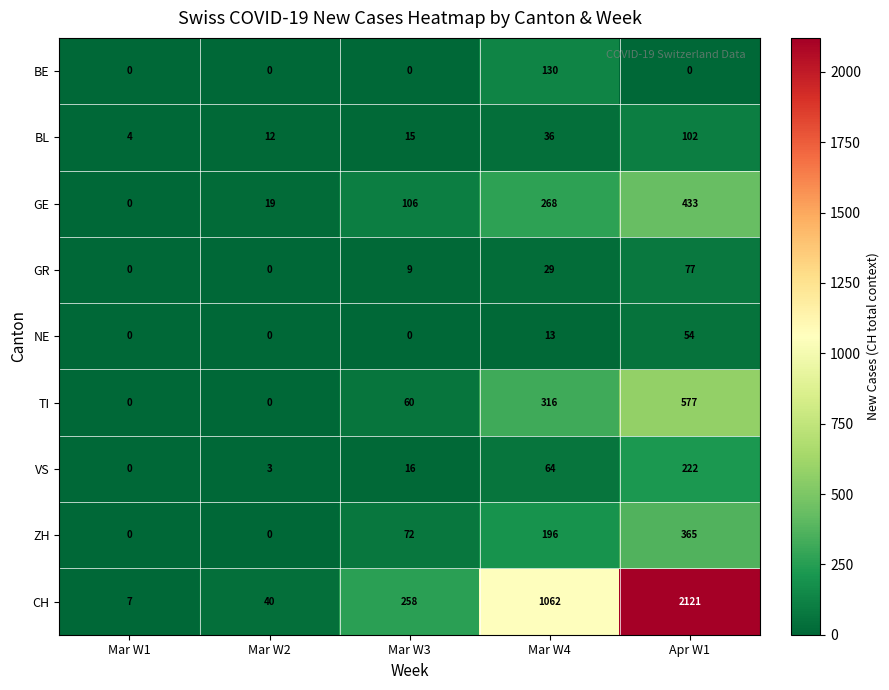

Rank the categories by CH value from highest to lowest.

Apr W1, Mar W4, Mar W3, Mar W2, Mar W1